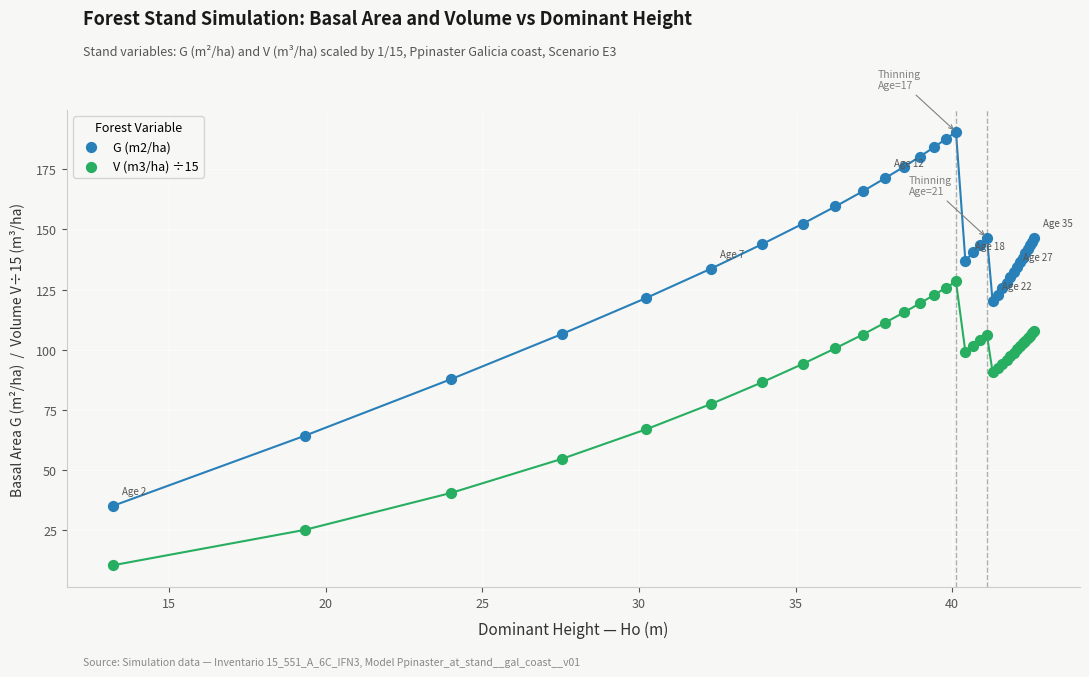

In the V (m3/ha) ÷15 series, what Y value is closest to 69?

67.0